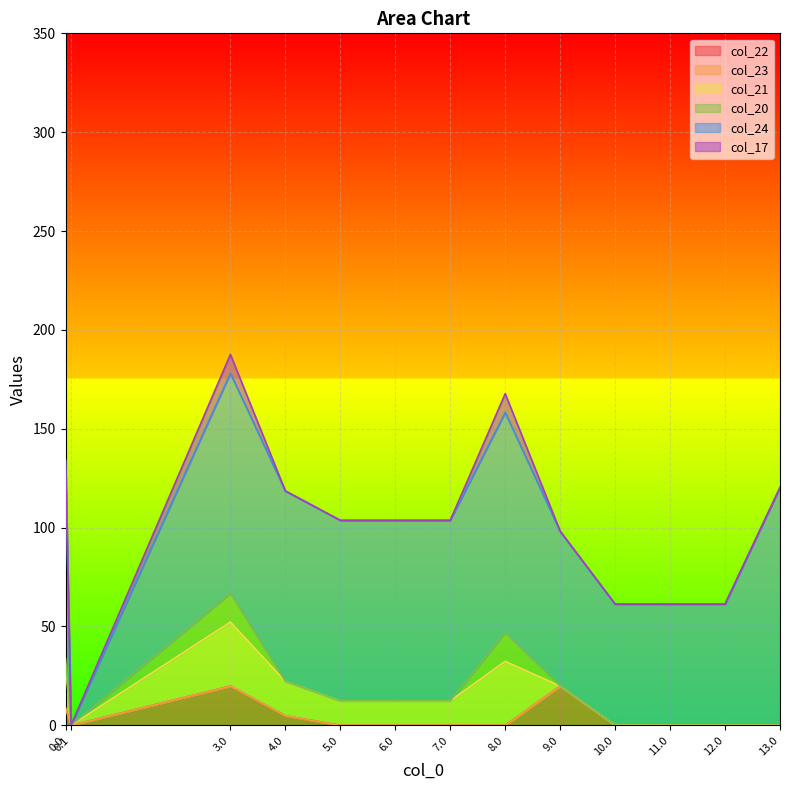

List the labels in order of col_22 value, smallest first.

0.1, 5.0, 6.0, 7.0, 8.0, 10.0, 11.0, 12.0, 13.0, 4.0, 0.0, 3.0, 9.0